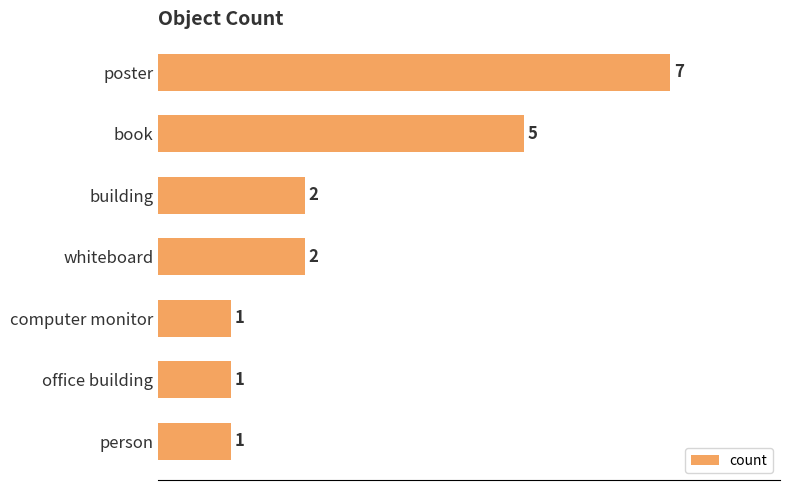

Approximately how many times larger is the value at book compared to whiteboard?

2.5